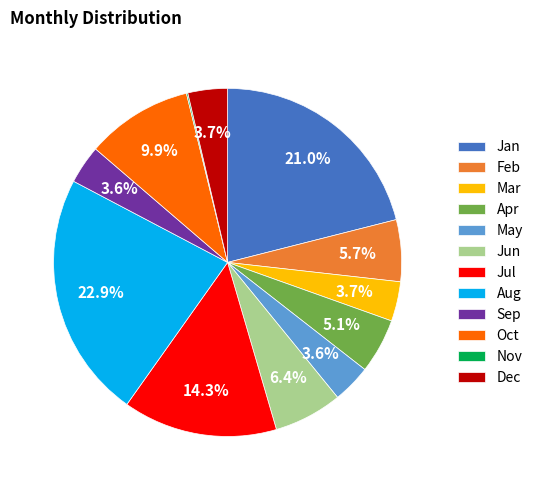

Do May and Mar together represent more than half of the pie?

No